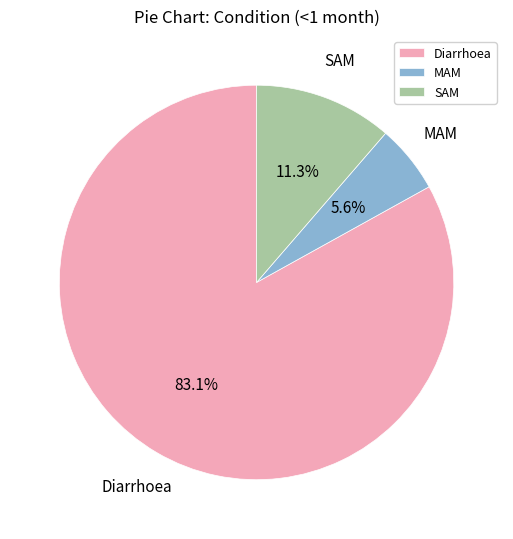

What is the largest slice in the pie chart?

Diarrhoea